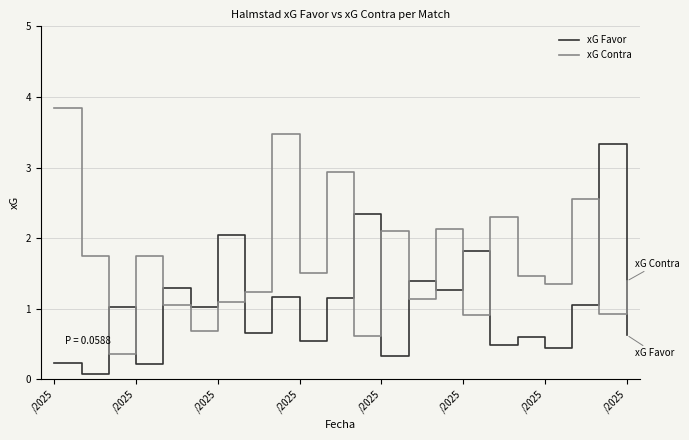

Which series has the largest total across all categories?

xG Contra